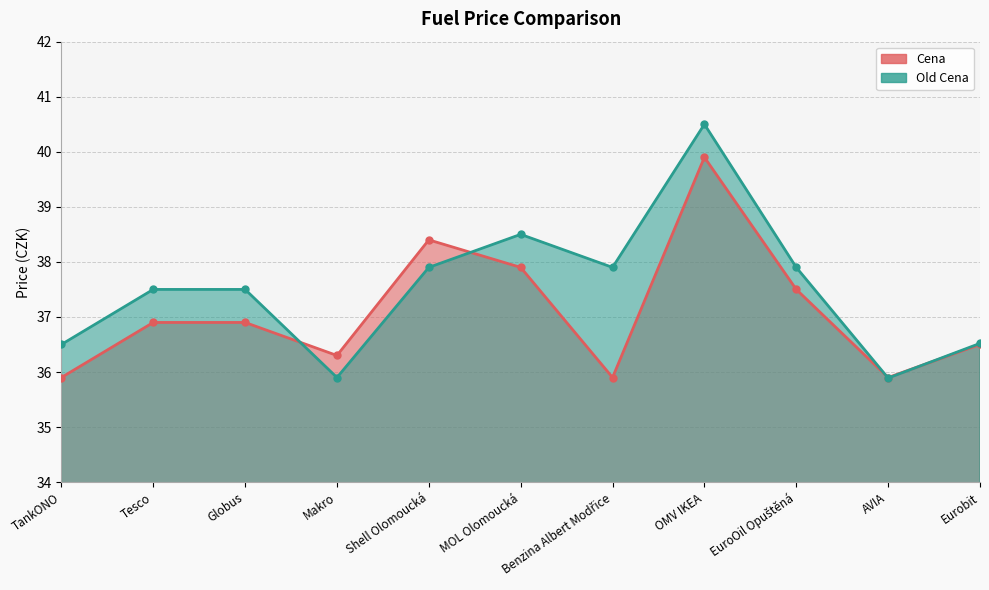

Which has a higher value, Globus or AVIA?

Globus